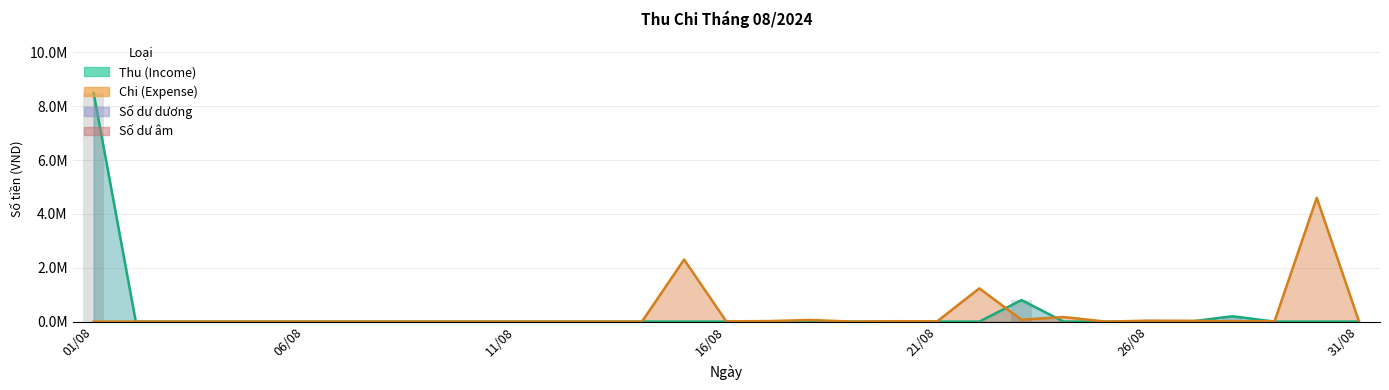

Reading left to right, transcribe all the data shown in this chart.

Thu (Income): 8500000	0	0	0	0	0	0	0	0	0	0	0	0	0	0	0	0	0	0	0	0	0	800000	0	0	0	0	200000	0	0	0
Chi (Expense): 0	0	0	0	0	0	0	0	0	0	0	0	0	0	2305000	10000	20000	60000	0	15000	10000	1235000	70000	170000	0	35000	30000	10000	15000	4600000	15000